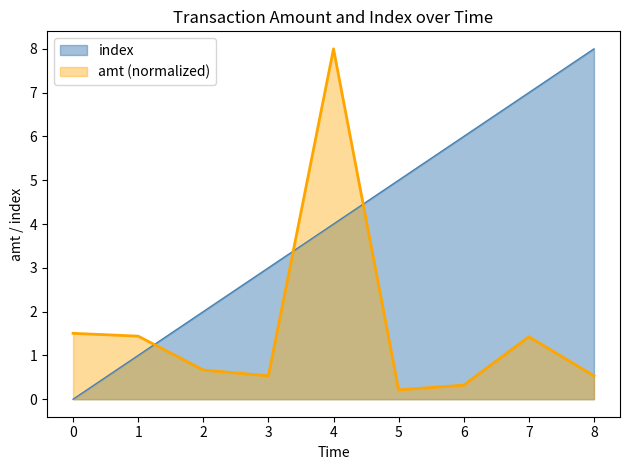

How many categories are shown in the chart?

9